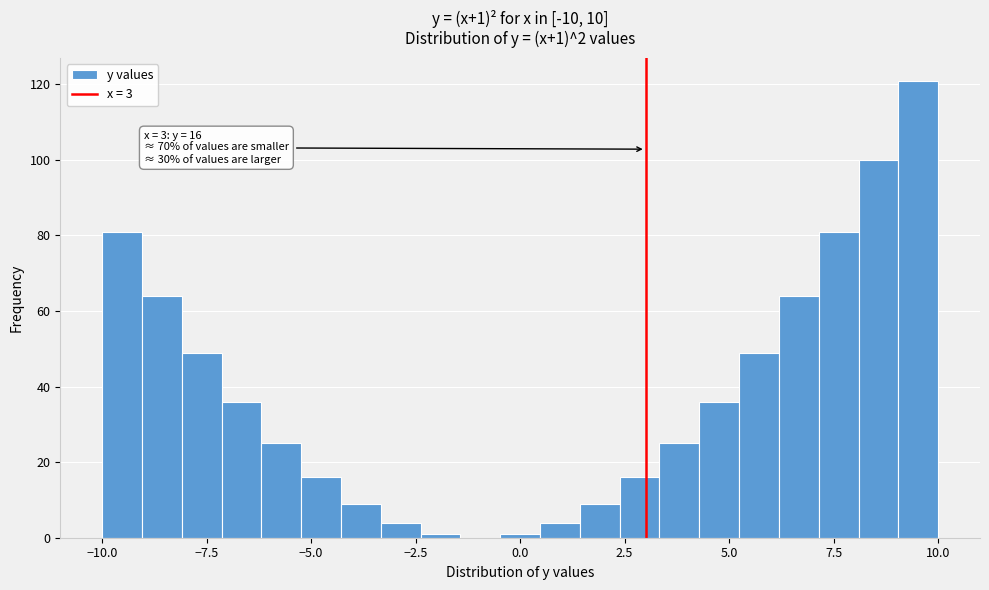

Read against the x-axis, roughly where is the centre of the tallest bar?

9.5